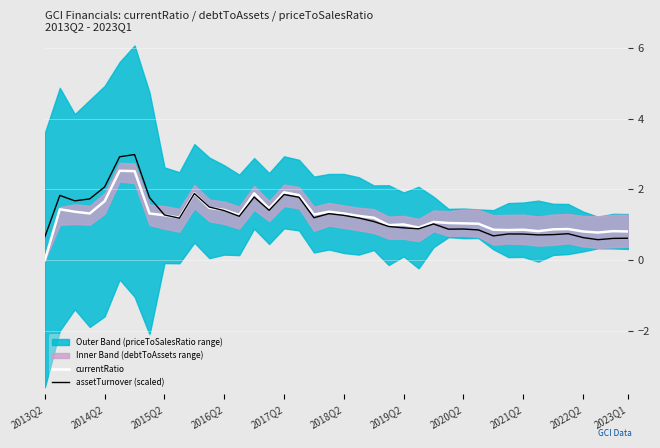

What is the value of the currentRatio point at the 14th from the left?

1.3